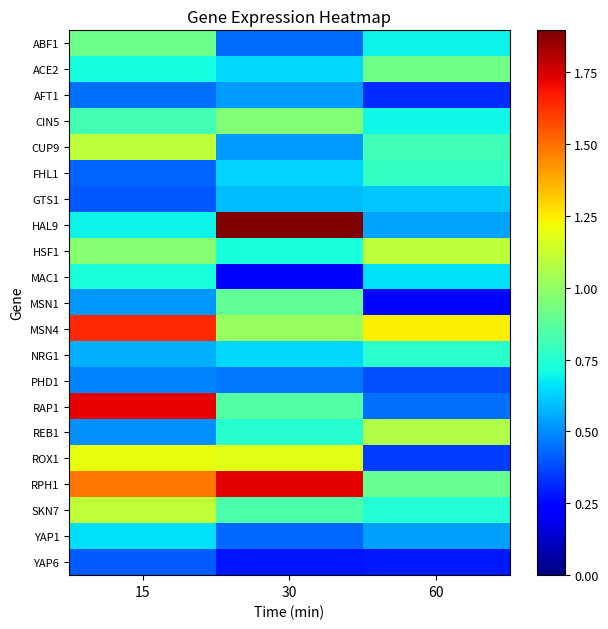

Reading left to right, list all the values displayed in this chart.

ABF1: 15=0.9	30=0.4	60=0.7
ACE2: 15=0.7	30=0.6	60=0.9
AFT1: 15=0.4	30=0.5	60=0.3
CIN5: 15=0.8	30=1.0	60=0.7
CUP9: 15=1.1	30=0.5	60=0.8
FHL1: 15=0.4	30=0.6	60=0.8
GTS1: 15=0.4	30=0.6	60=0.6
HAL9: 15=0.7	30=1.9	60=0.5
HSF1: 15=1.0	30=0.7	60=1.1
MAC1: 15=0.7	30=0.2	60=0.7
MSN1: 15=0.5	30=0.9	60=0.2
MSN4: 15=1.6	30=1.0	60=1.2
NRG1: 15=0.6	30=0.6	60=0.8
PHD1: 15=0.5	30=0.5	60=0.4
RAP1: 15=1.7	30=0.9	60=0.4
REB1: 15=0.5	30=0.8	60=1.1
ROX1: 15=1.2	30=1.2	60=0.4
RPH1: 15=1.5	30=1.7	60=0.9
SKN7: 15=1.1	30=0.8	60=0.7
YAP1: 15=0.7	30=0.4	60=0.5
YAP6: 15=0.4	30=0.3	60=0.3